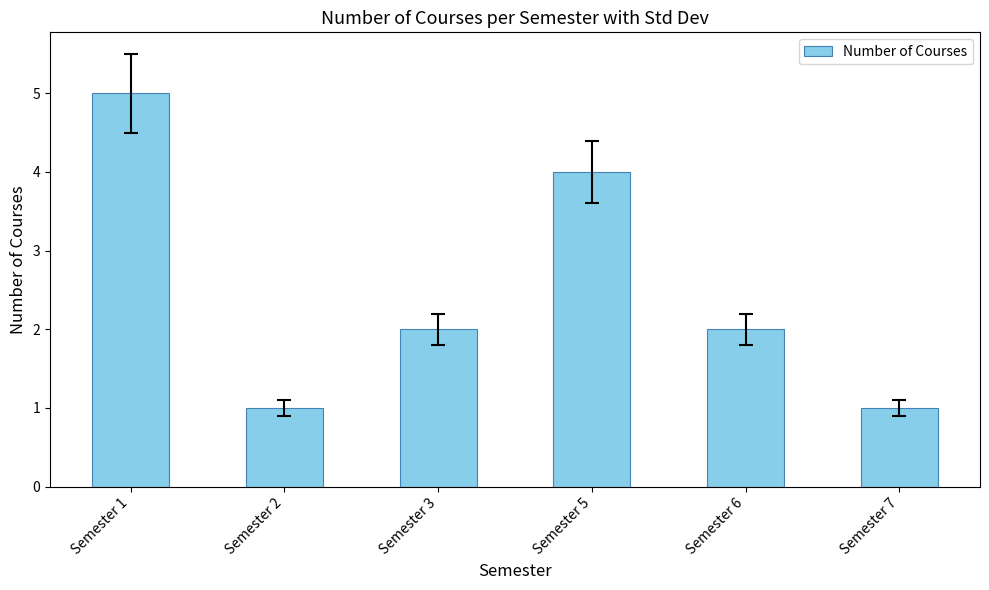

Does the chart contain any negative values?

No